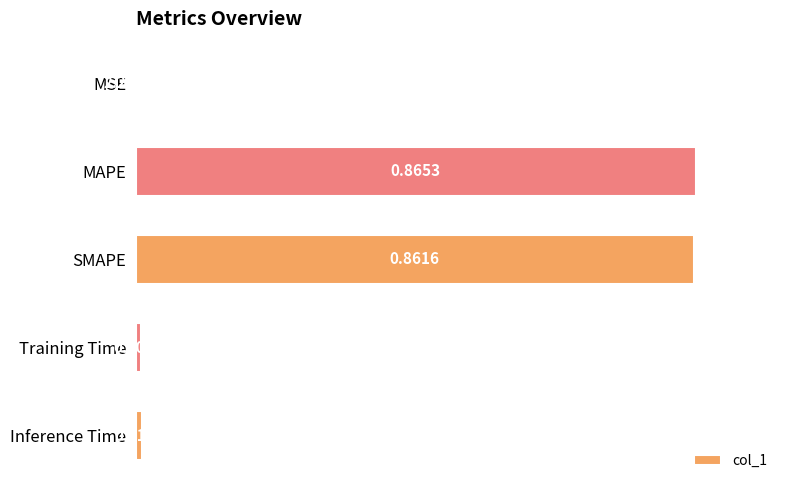

Which label corresponds to the largest value in the chart?

MAPE